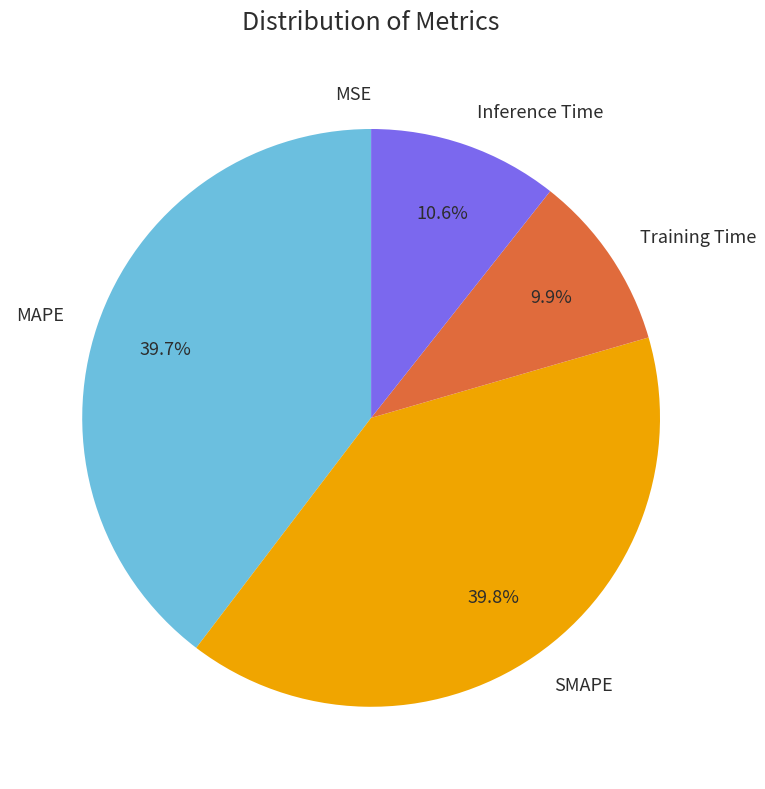

Is there a majority slice in this chart?

No